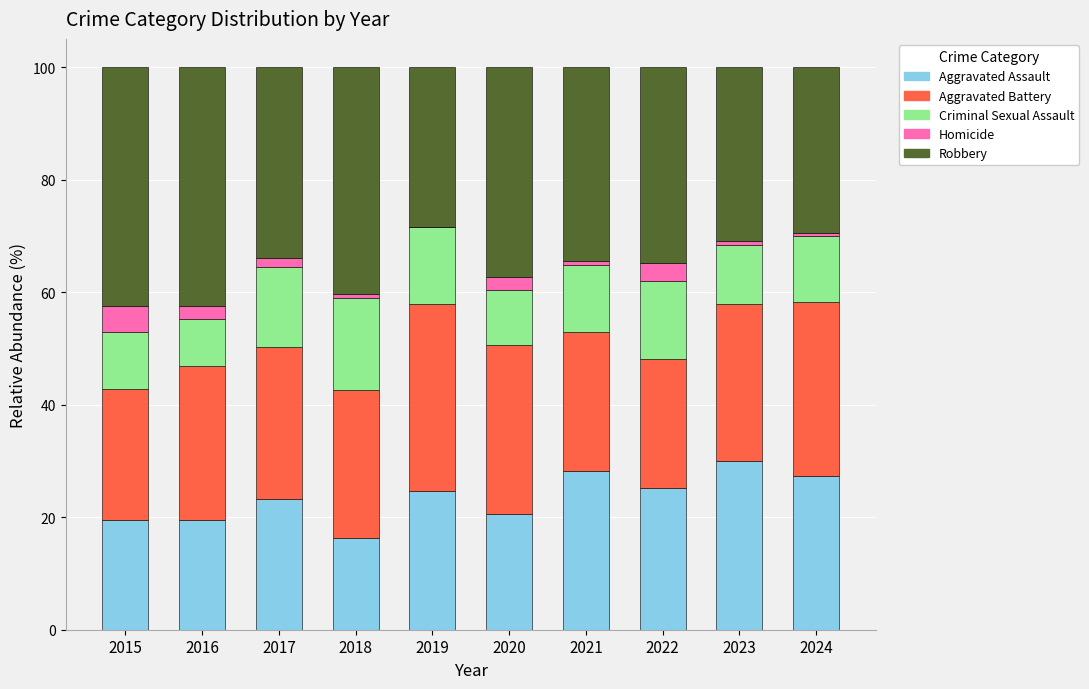

Are the bars horizontal?

No